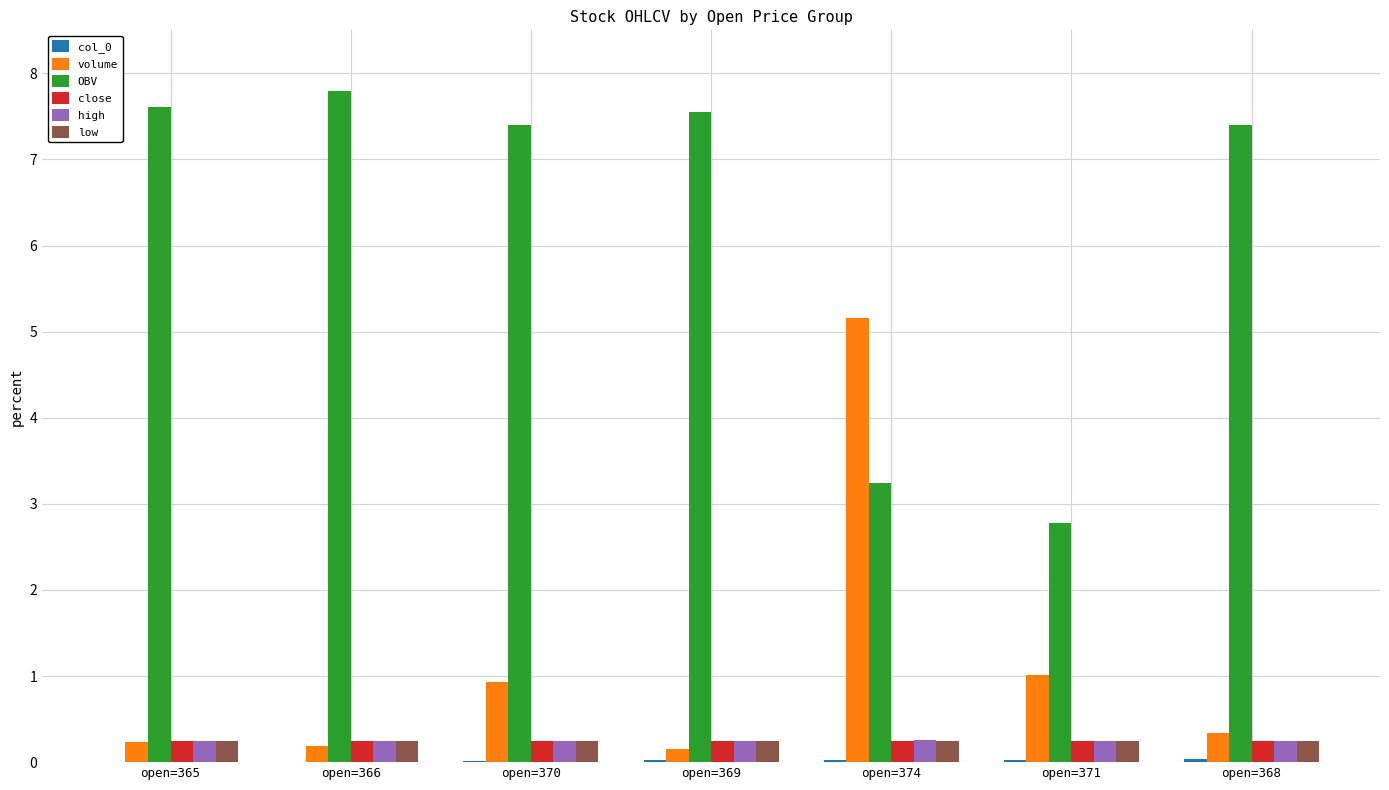

The low series shows 0.2 at open=371. True or false?

True